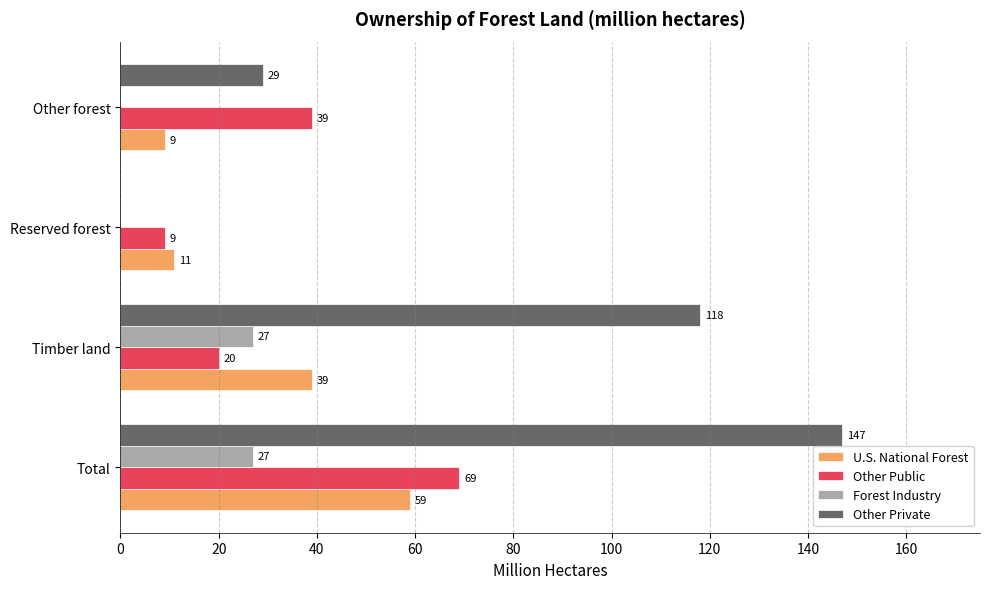

At which label is Other Private closest to 73?

Other forest